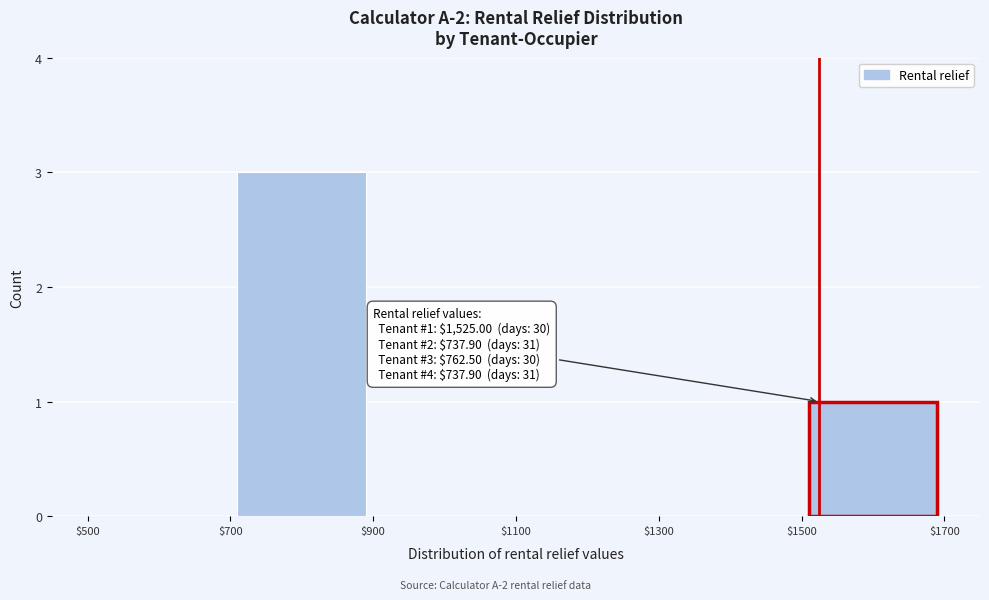

Which range on the x-axis has the tallest bar?

$700 to $900